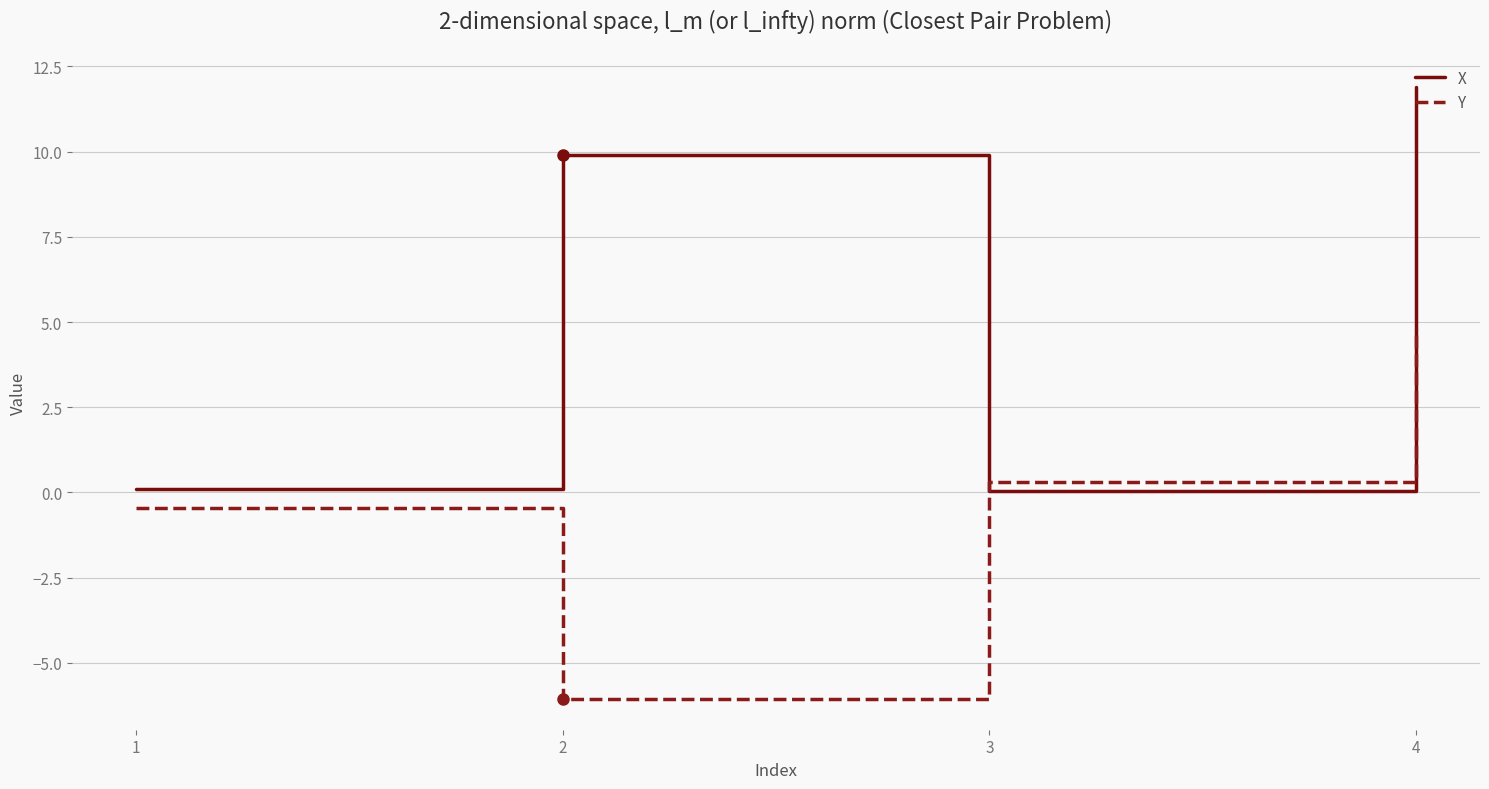

What is the difference between the X values at 2 and 3?

9.9